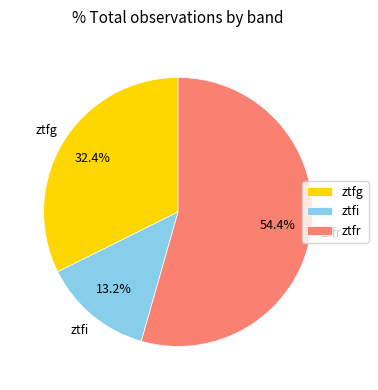

Which slice represents more than half of the pie?

ztfr